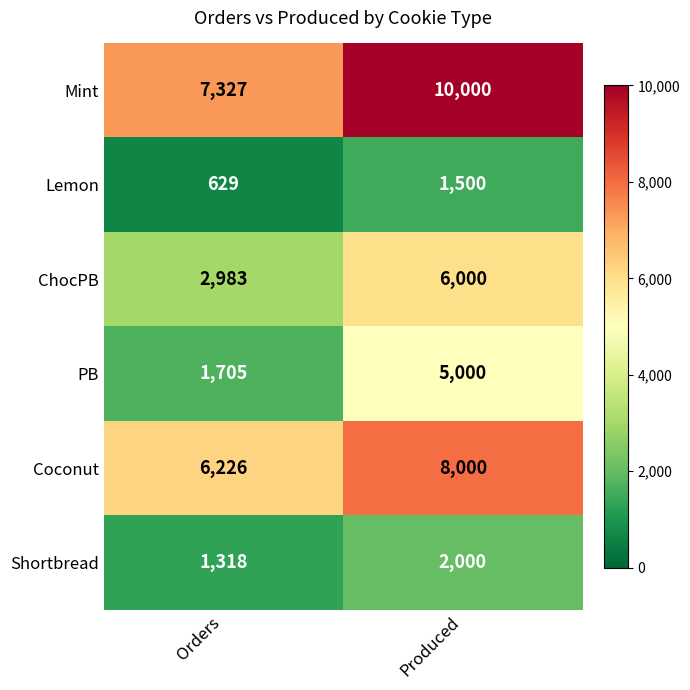

The PB series shows 2381 at Produced. True or false?

False